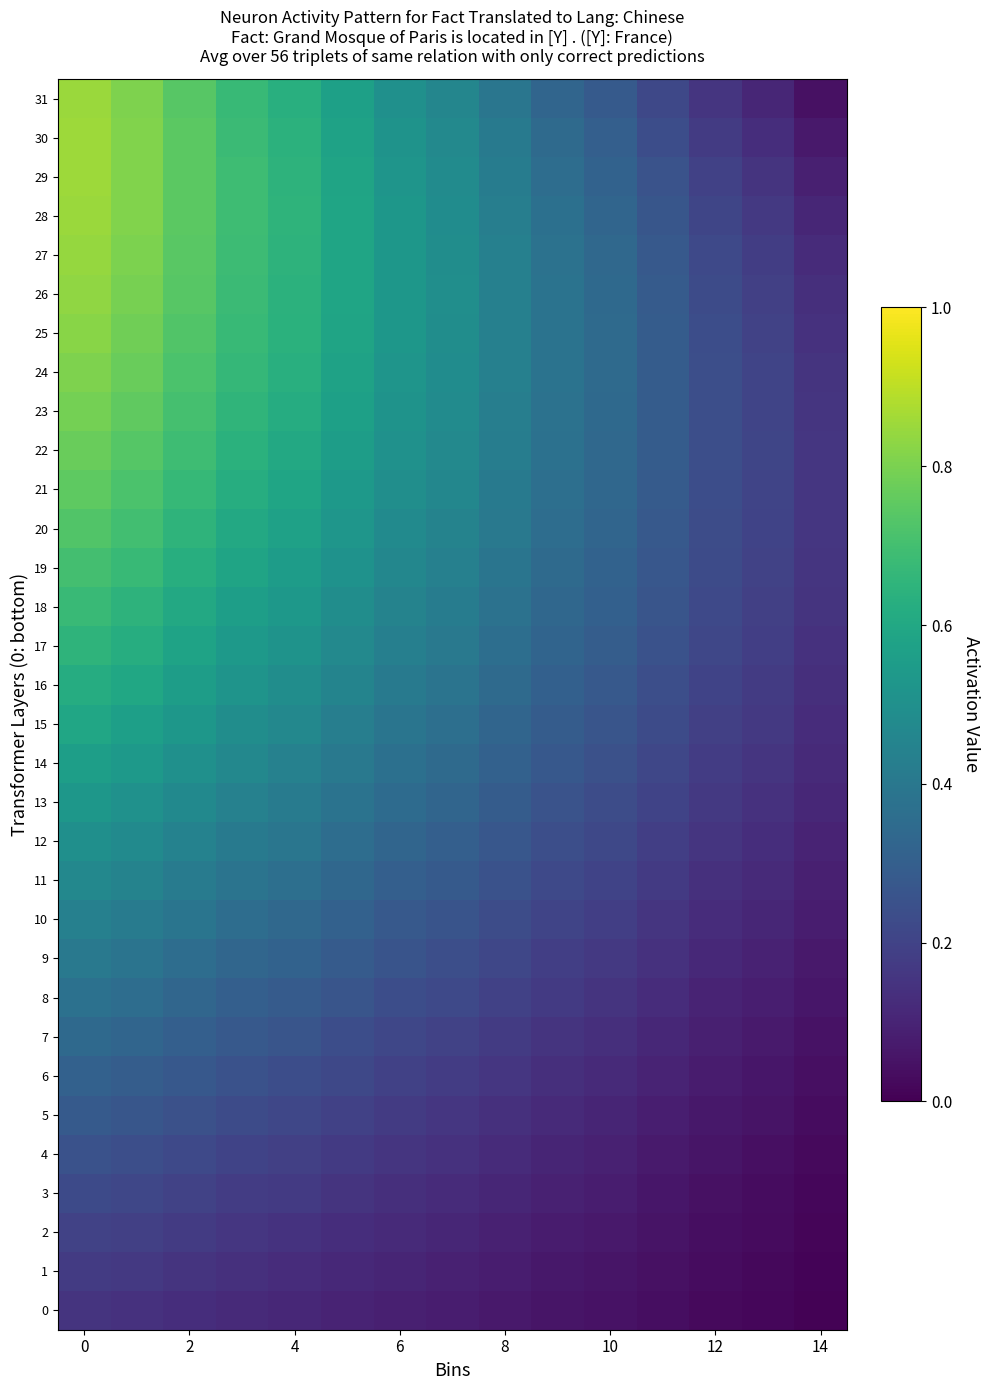

Count the number of categories in the chart.

15